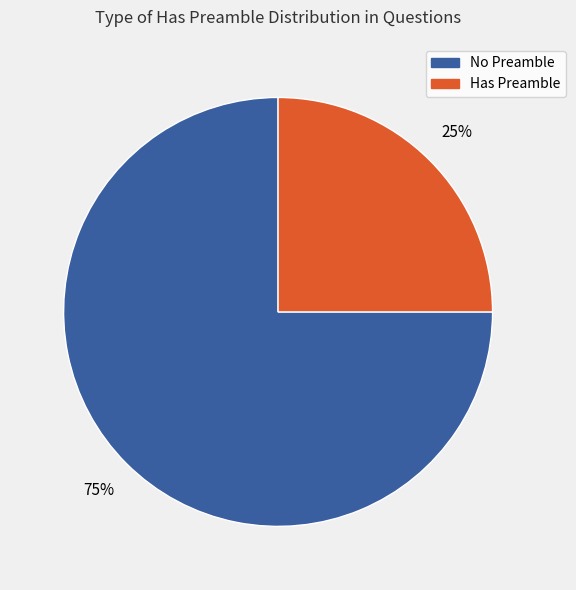

To the nearest percent, what is the average slice percentage?

50%